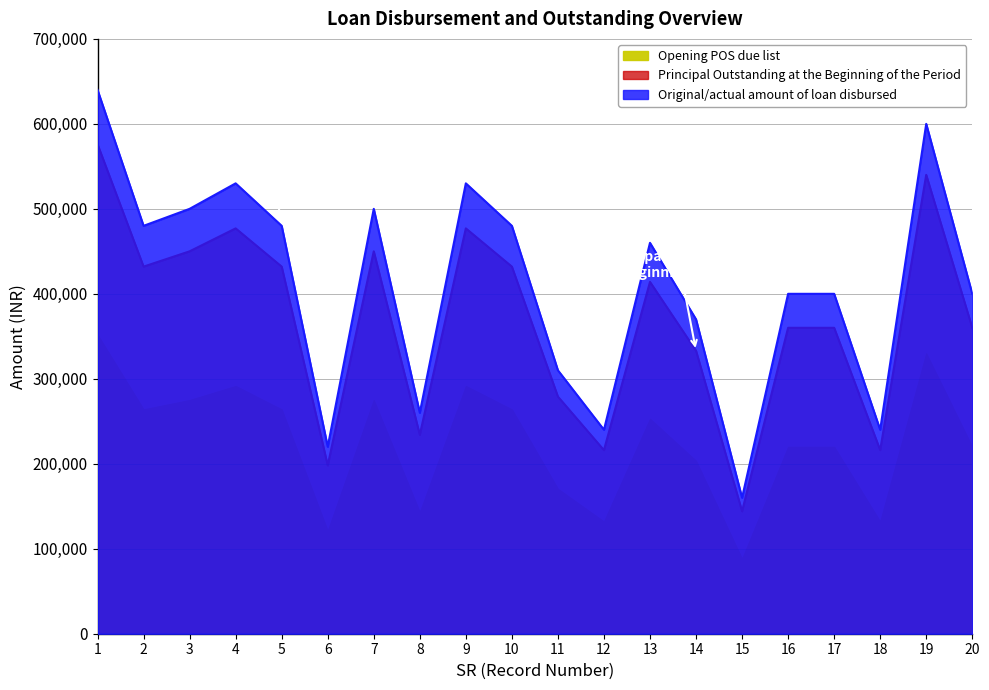

True or false: Original/actual amount of loan disbursed and Principal Outstanding at the Beginning of the Period cross at least once.

False